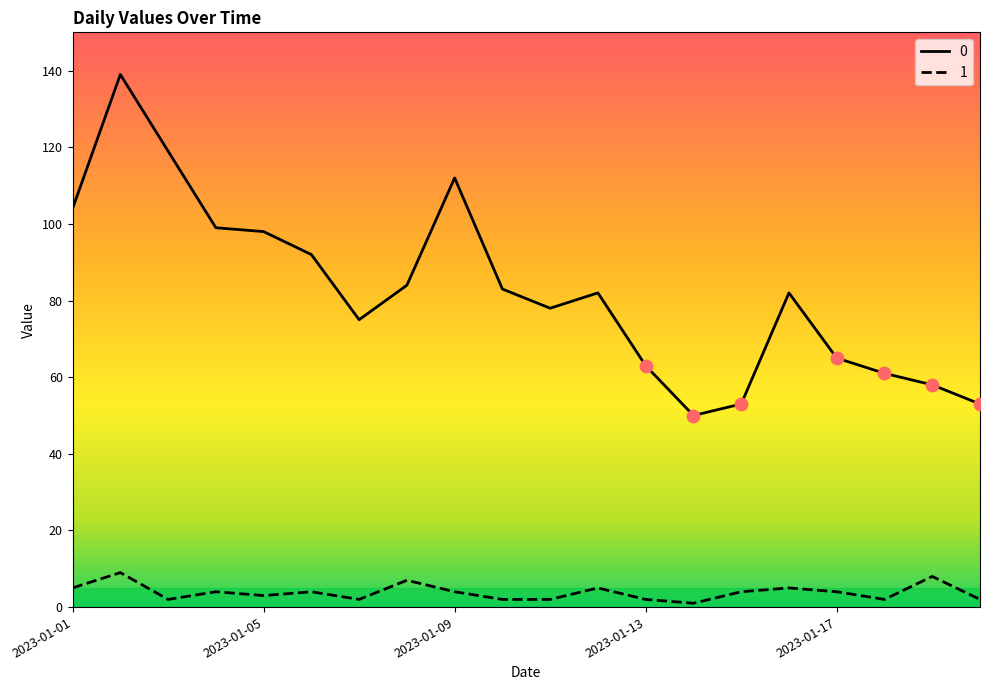

Rank the series by their maximum value, from lowest to highest.

1, 0